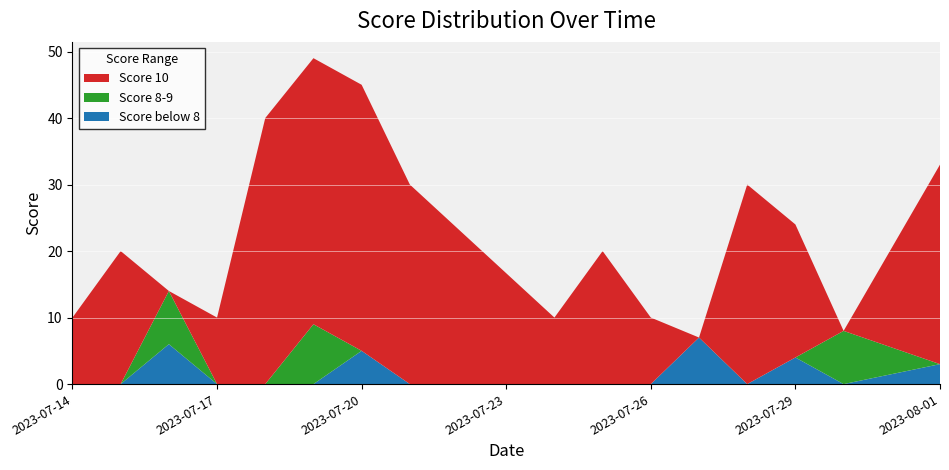

What is the total value across all series at 2023-07-29?

24